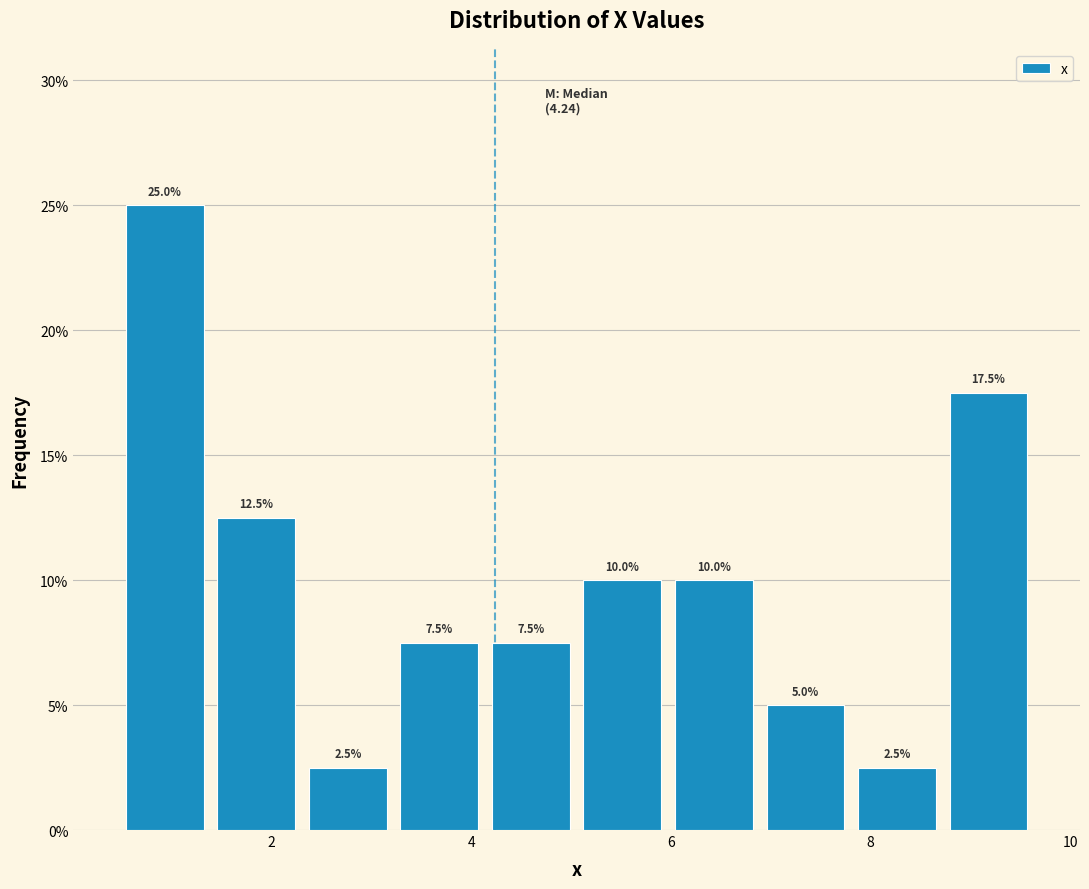

Reading left to right, transcribe this chart: for each bar, give the range it covers on the x-axis and its height. The bar edges are not printed on the chart, so give them approximately, as read against the axis.

0.4 to 1.4: 25.0
1.4 to 2.4: 12.5
2.4 to 3.2: 2.5
3.2 to 4.2: 7.5
4.2 to 5.0: 7.5
5.0 to 6.0: 10.0
6.0 to 6.8: 10.0
6.8 to 7.8: 5.0
7.8 to 8.8: 2.5
8.8 to 9.6: 17.5